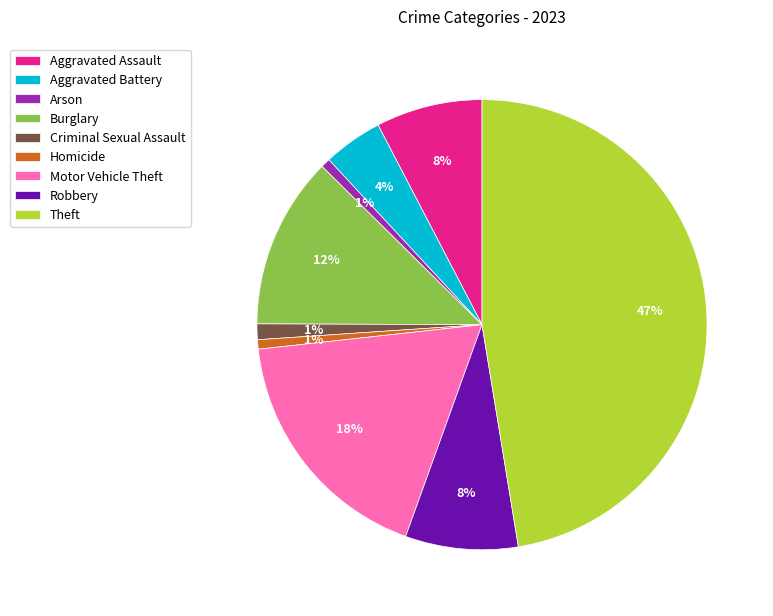

To the nearest percent, what is the combined percentage of Aggravated Battery and Homicide?

5%